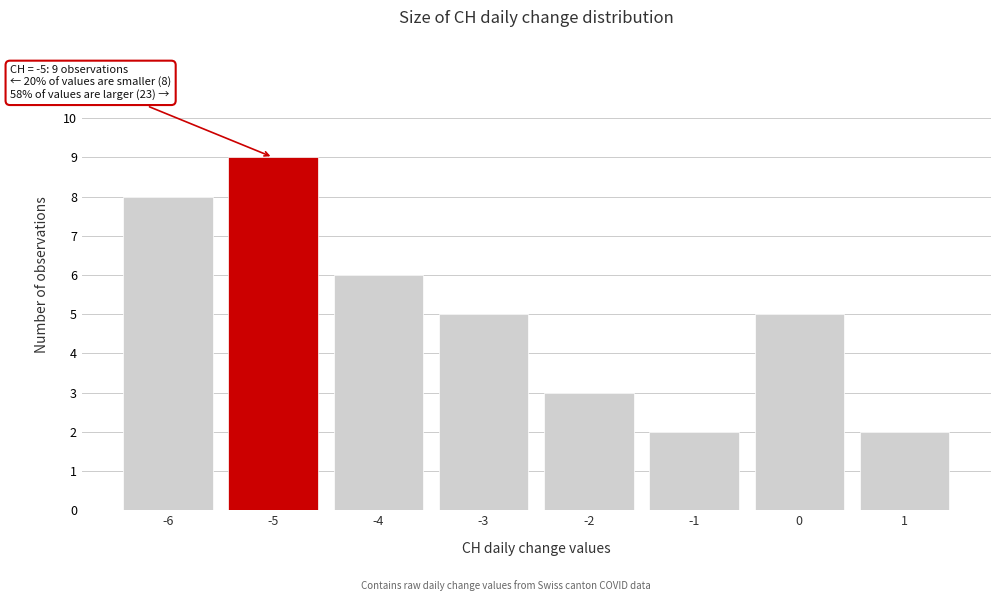

Over which range of the x-axis is the bar tallest?

-5.5 to -4.5